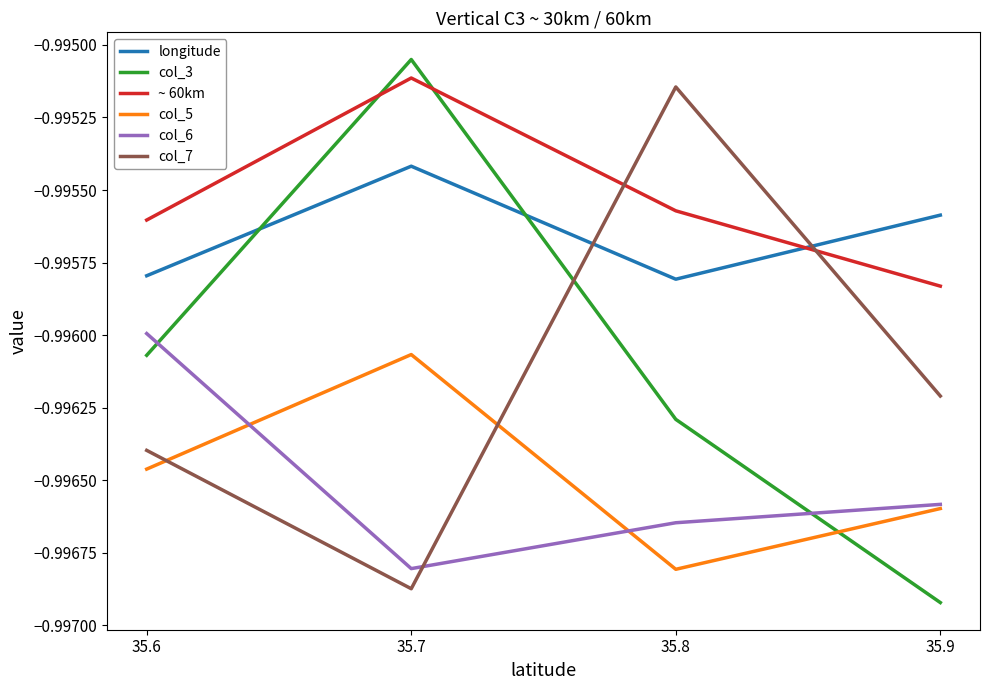

The col_3 series shows -0.5 at 35.8. True or false?

False